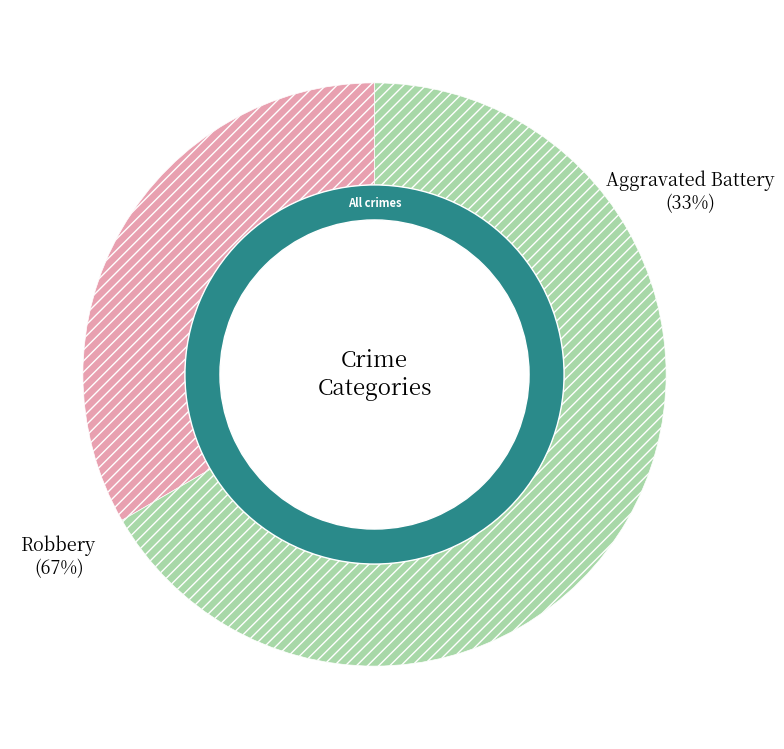

To the nearest percent, what is the combined percentage of Aggravated Battery and Robbery?

100%